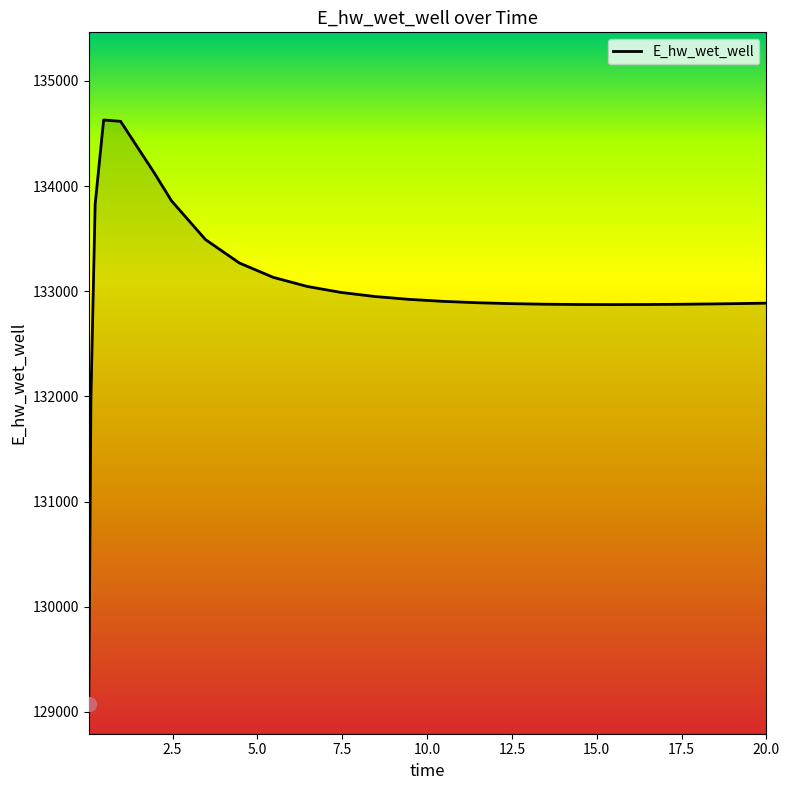

What is the difference between the maximum and minimum values?

5558.0